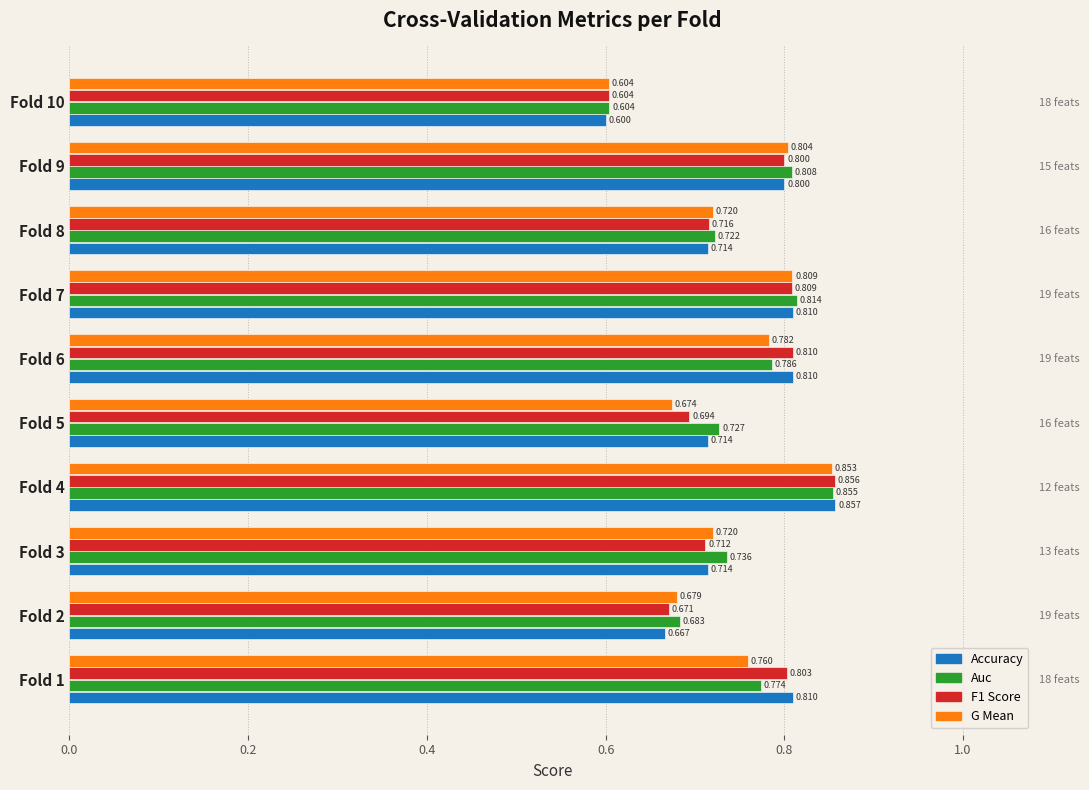

Rank the series by their maximum value, from highest to lowest.

accuracy, f1_score, auc, g_mean